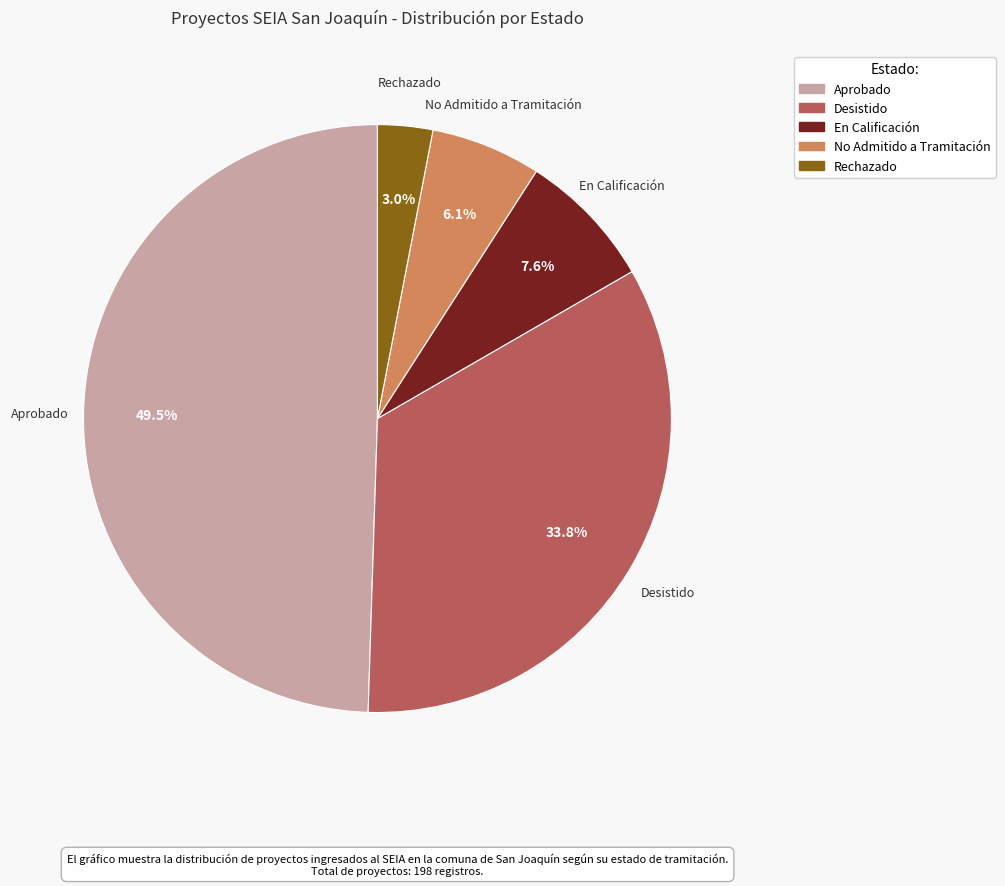

Do Desistido and No Admitido a Tramitación together represent more than half of the pie?

No